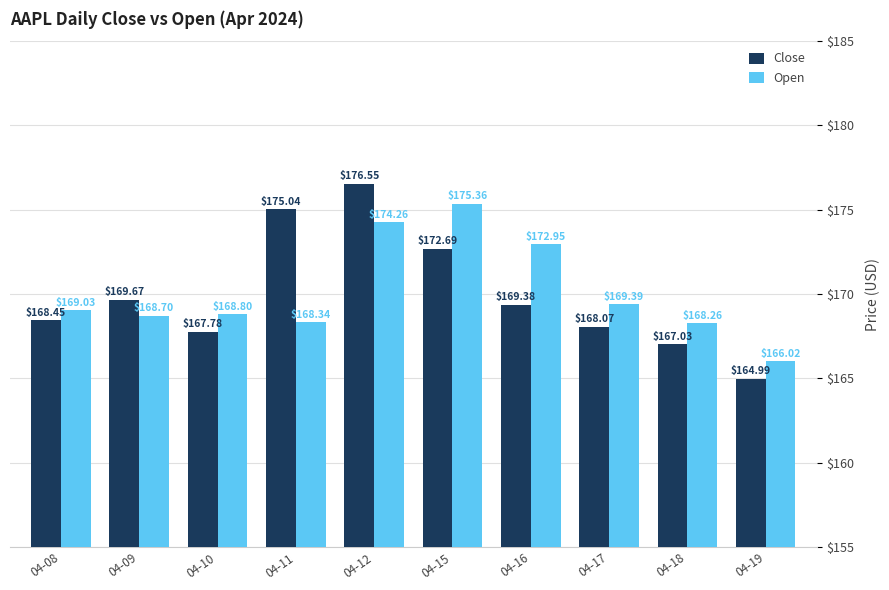

What is the difference between the highest and lowest values at 04-15?

2.7